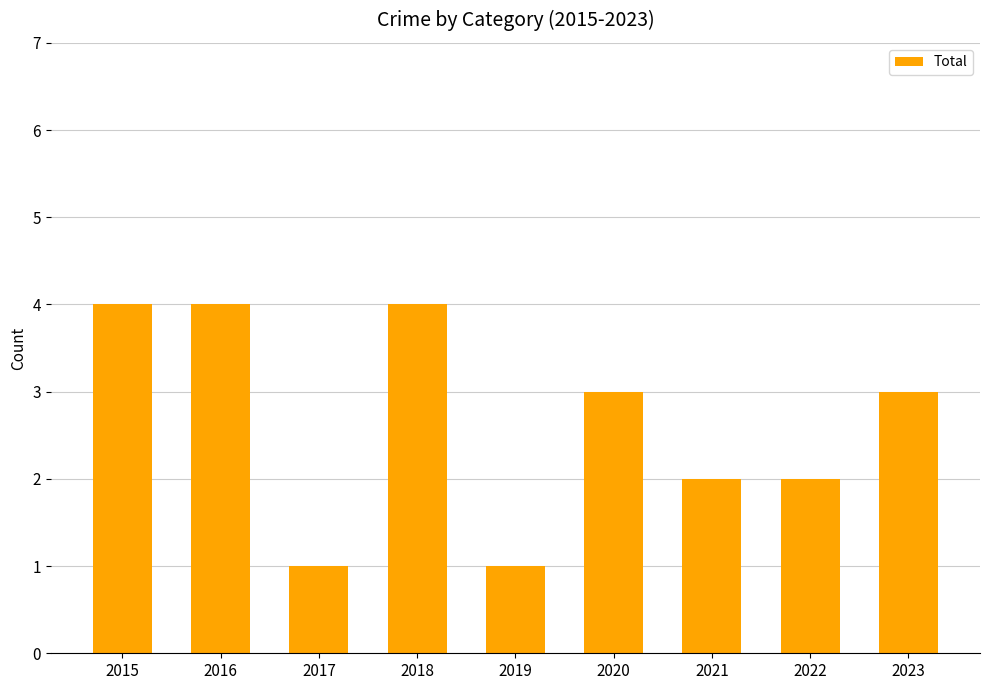

What is the difference between the values at 2016 and 2020?

1